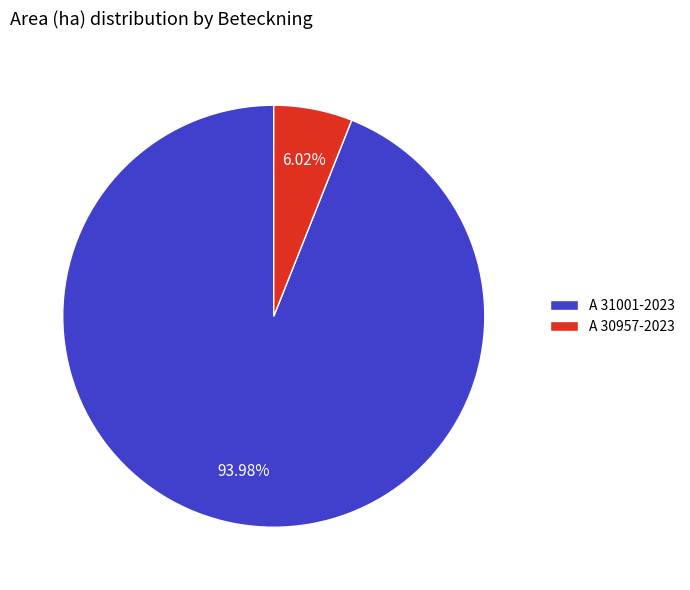

Count the number of slices in the pie.

2